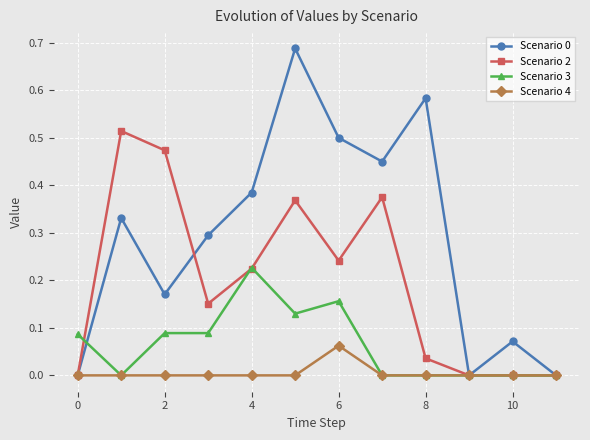

True or false: Scenario 3 has more than 0 interior local peaks.

True